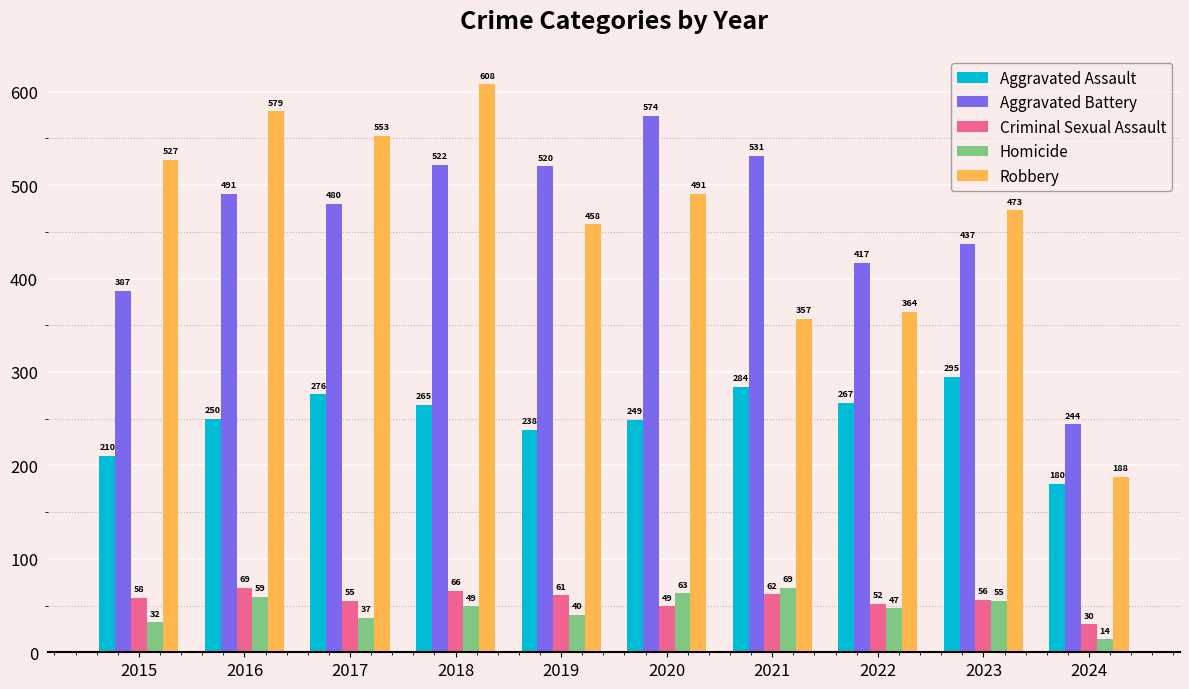

Is the value of Aggravated Battery at 2015 greater than the value of Aggravated Assault at 2024?

Yes